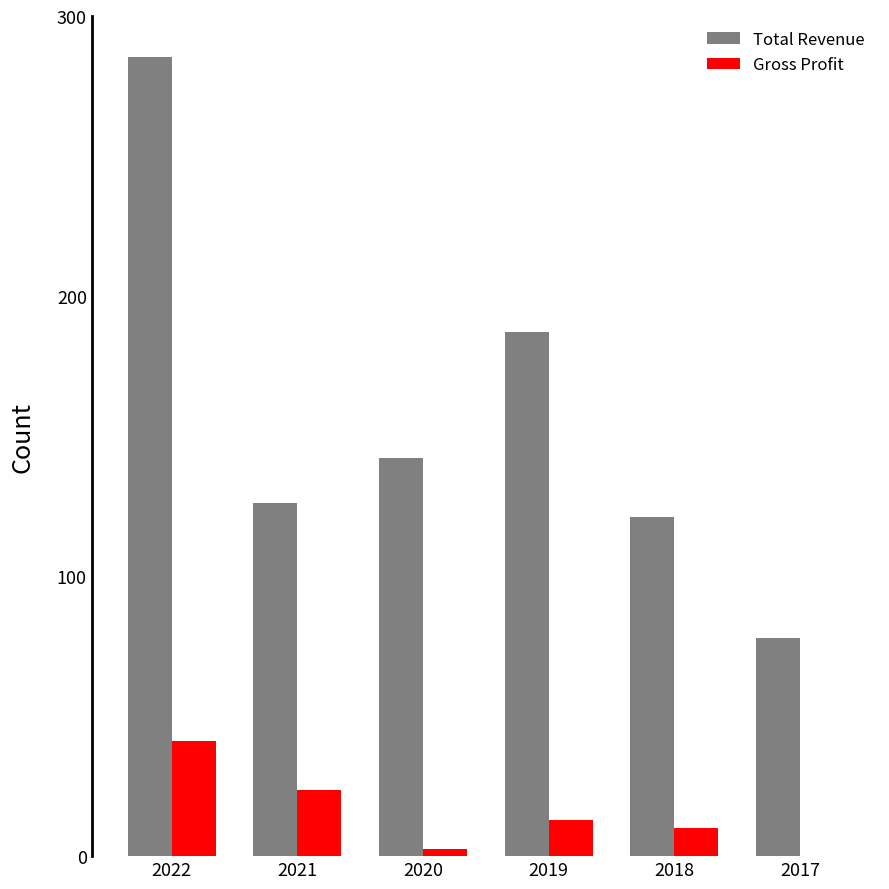

Reading left to right, transcribe all the data shown in this chart.

Total Revenue: 285200	126100	142100	187200	121200	77800
Gross Profit: 41000	23600	2600	12900	9900	-200